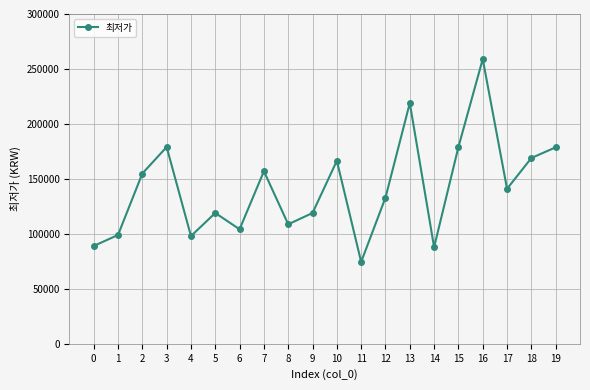

Which has a higher value, 10 or 0?

10